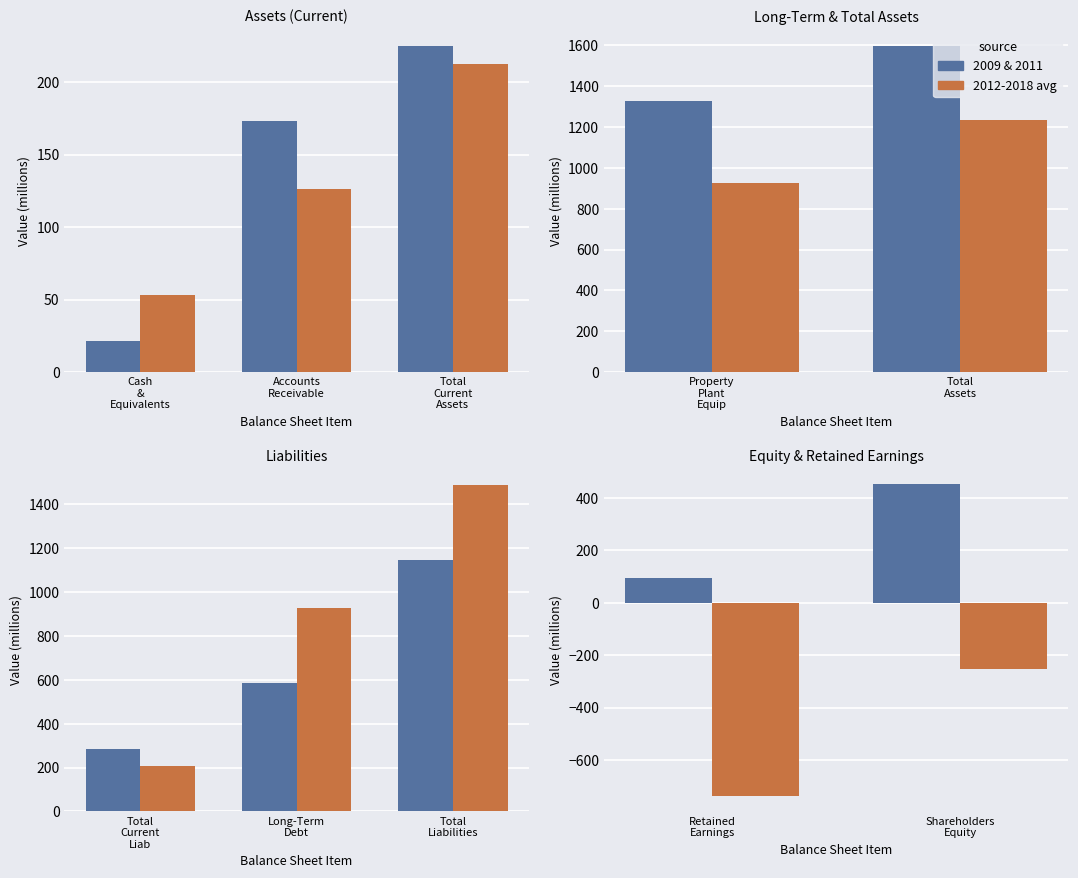

Which series has the largest range (max minus min)?

2012-2018 avg